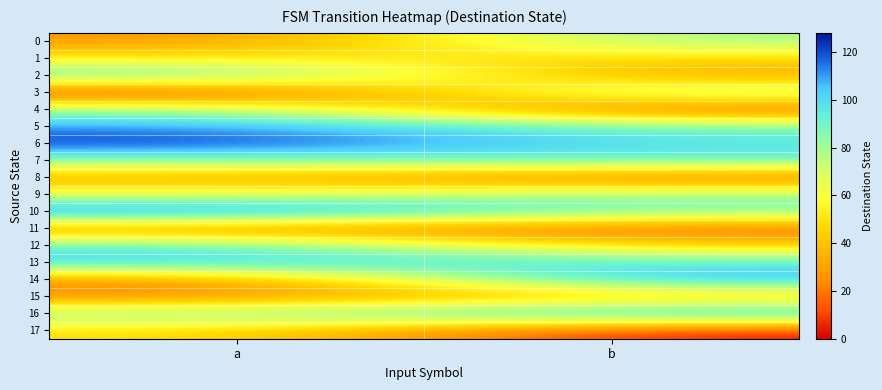

Which series changed the most between a and b?

14